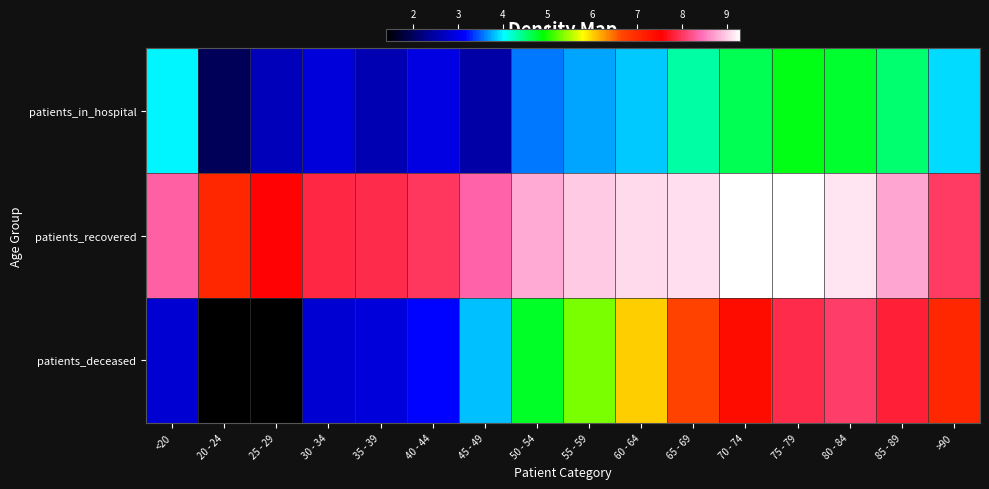

Count the number of categories in the chart.

16